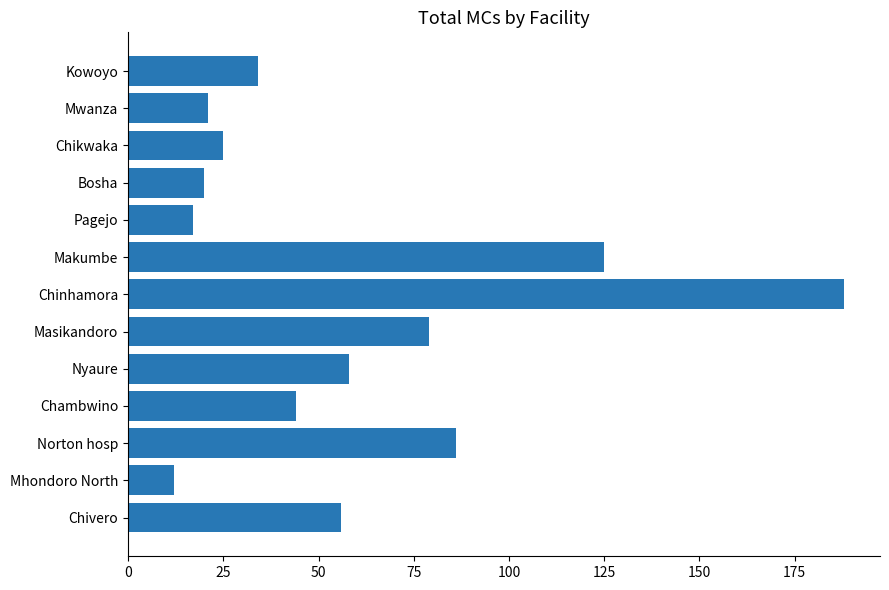

How many distinct data groups are displayed?

1